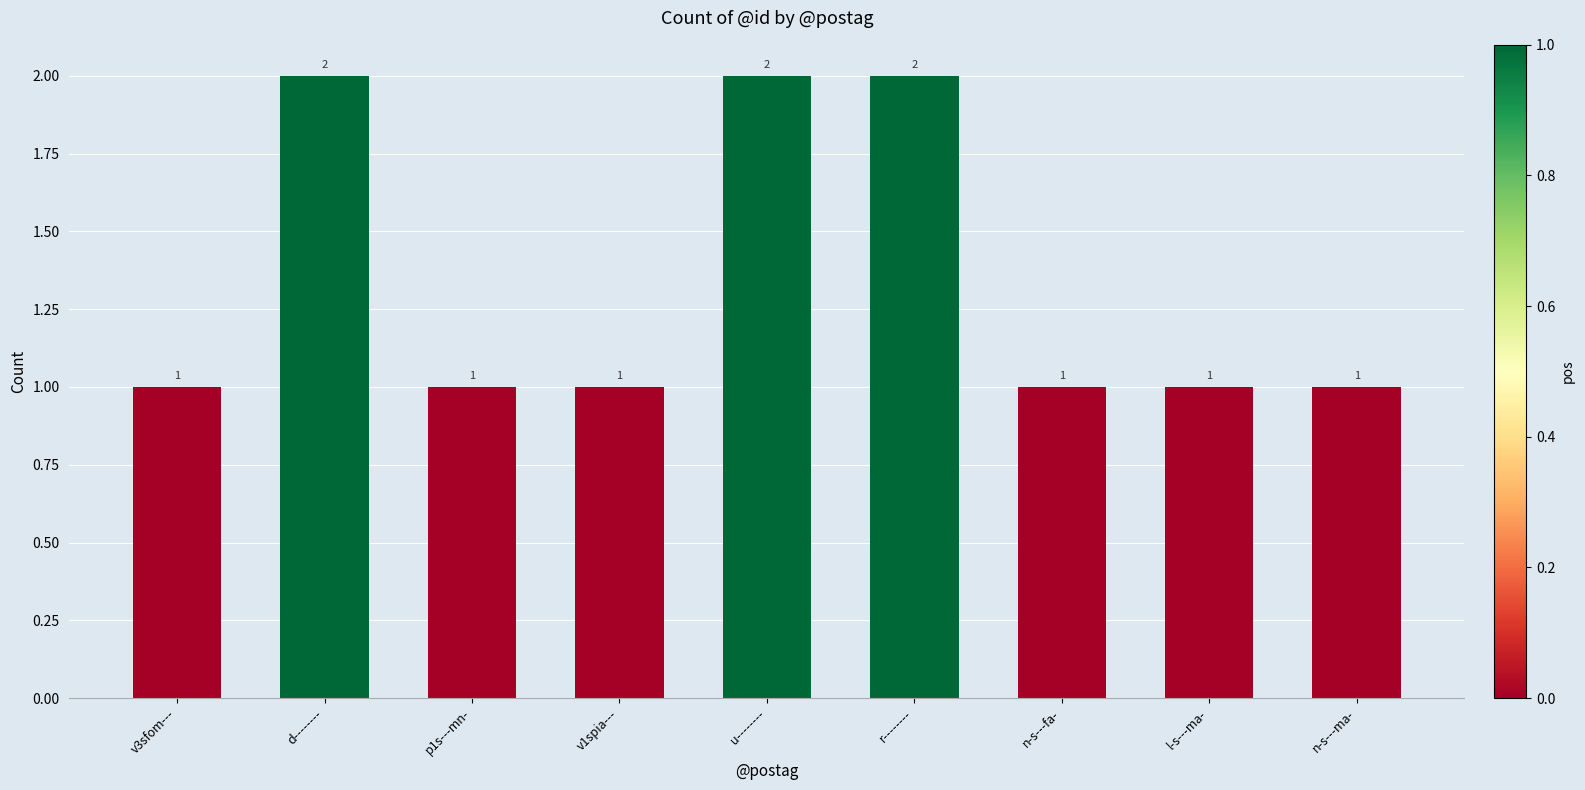

What is the label of the 9th bar from the left?

n-s---ma-